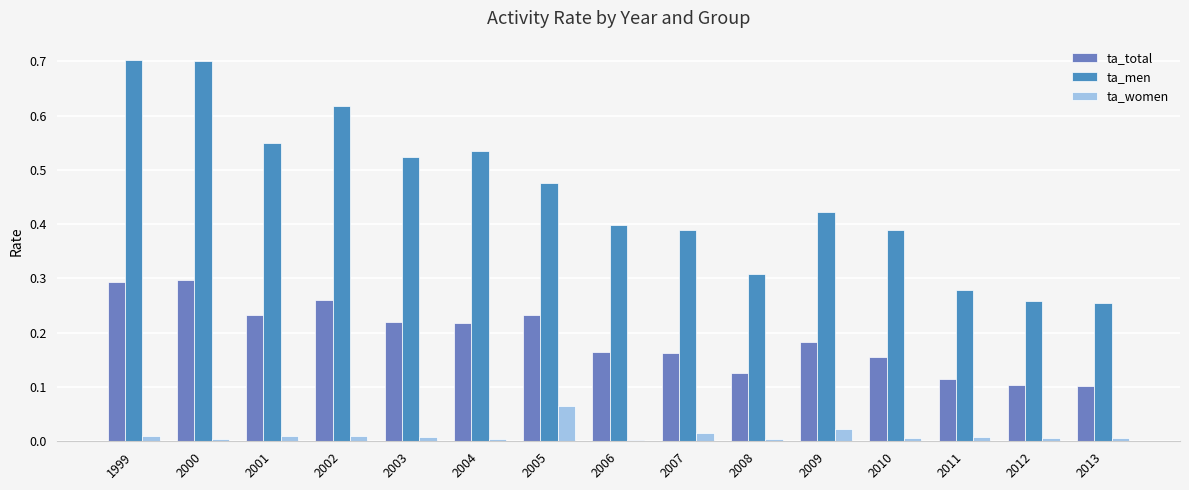

What is the difference between the maximum and minimum values in the ta_women series?

0.1